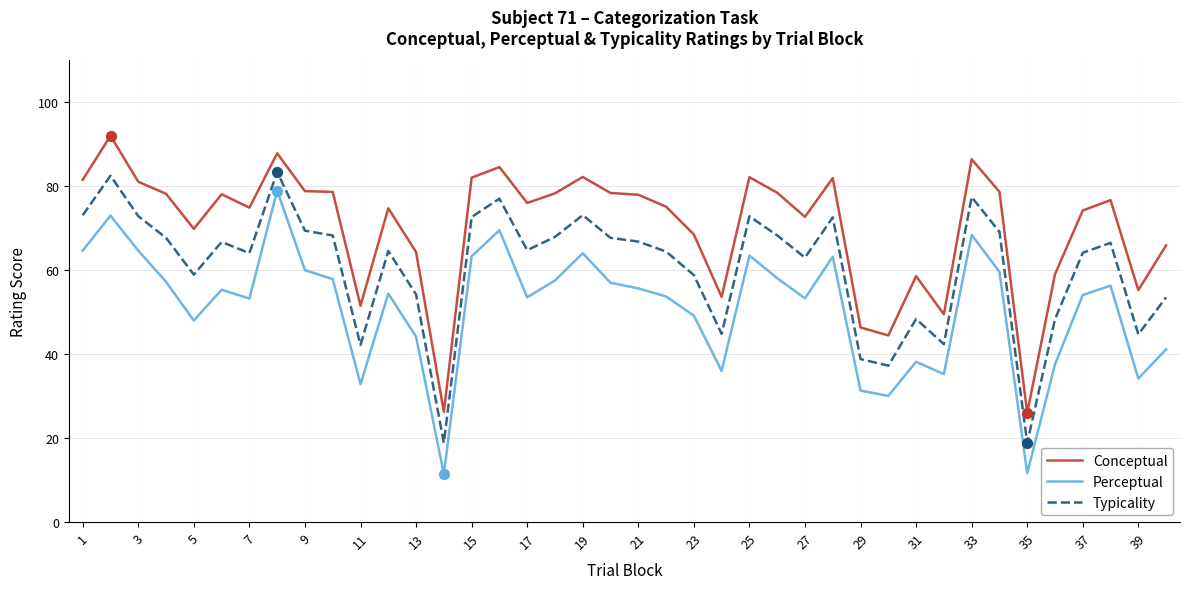

Which series has the largest total across all categories?

Conceptual